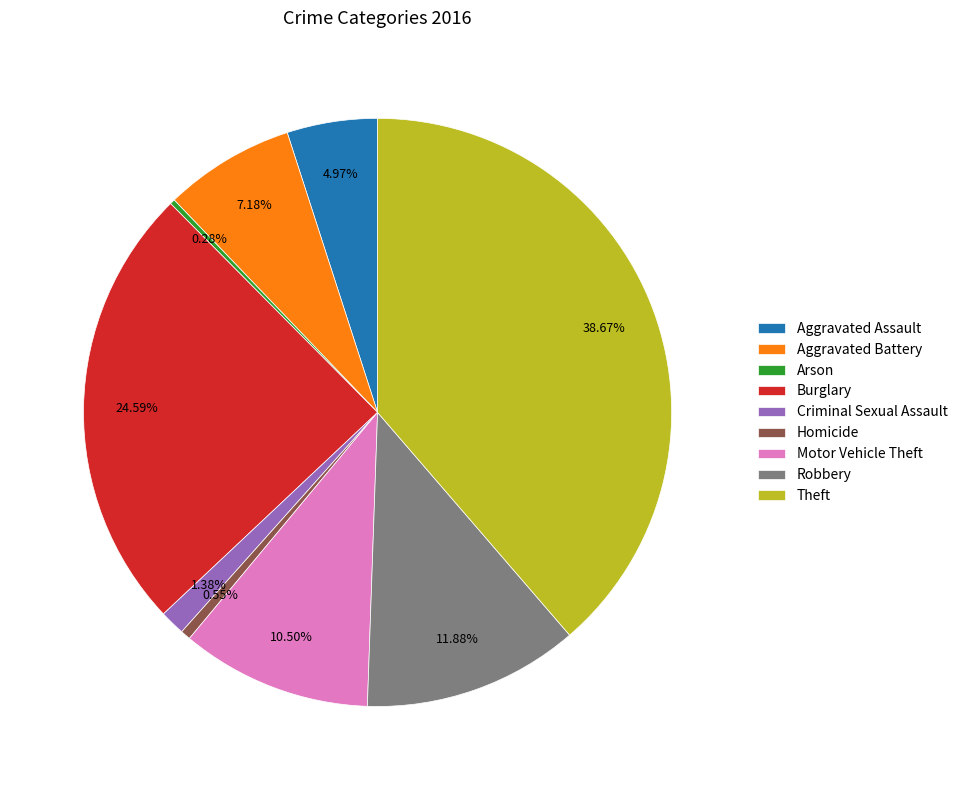

What is the largest slice in the pie chart?

Theft